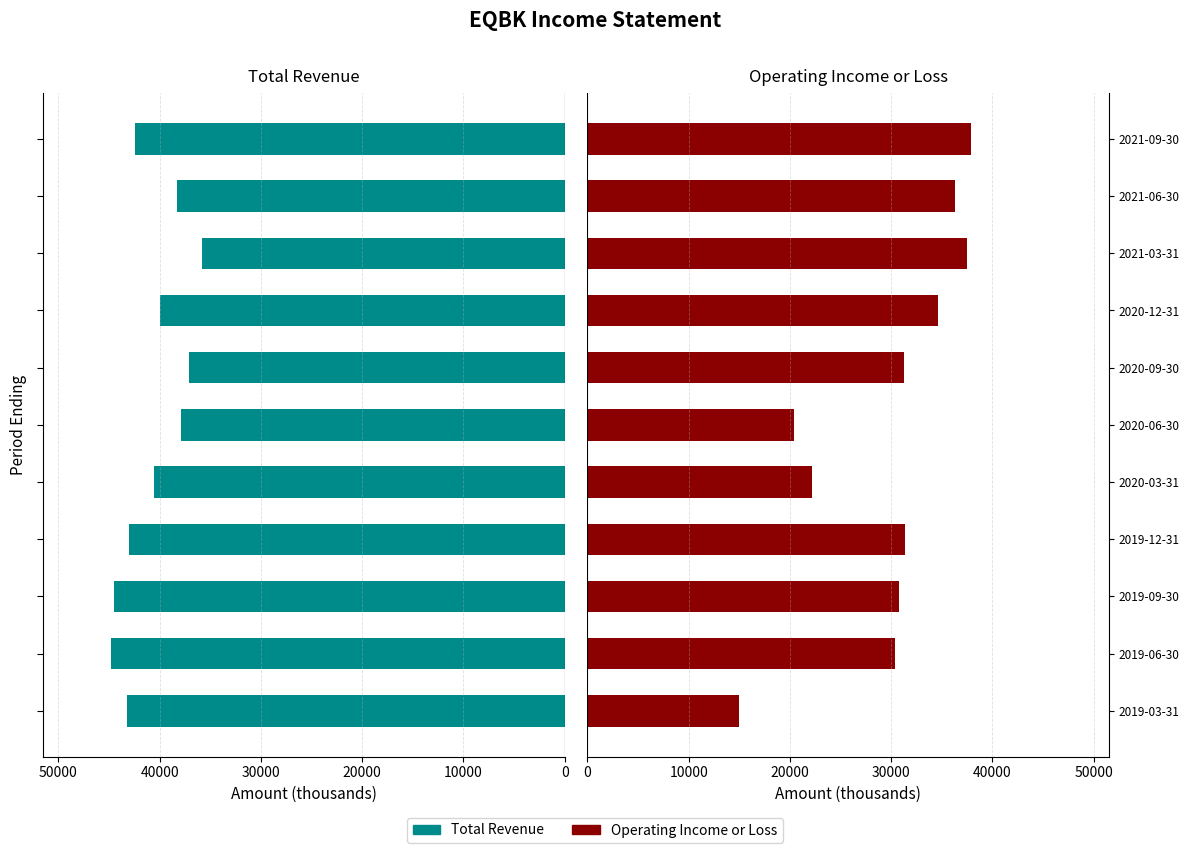

How many data points does each series have?

11